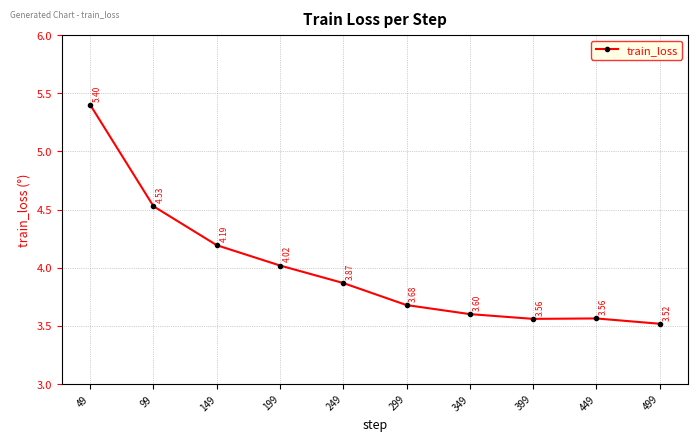

What is the greatest value displayed?

5.4